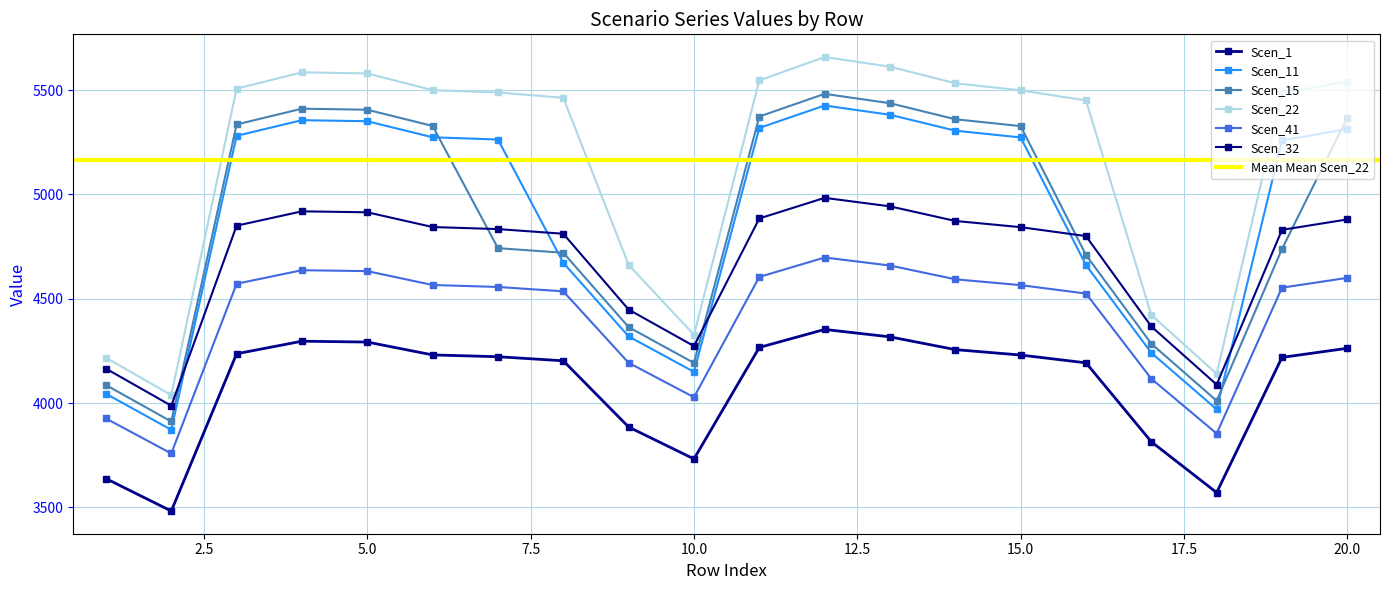

What are all the series names shown in the legend?

Scen_1, Scen_11, Scen_15, Scen_22, Scen_41, Scen_32